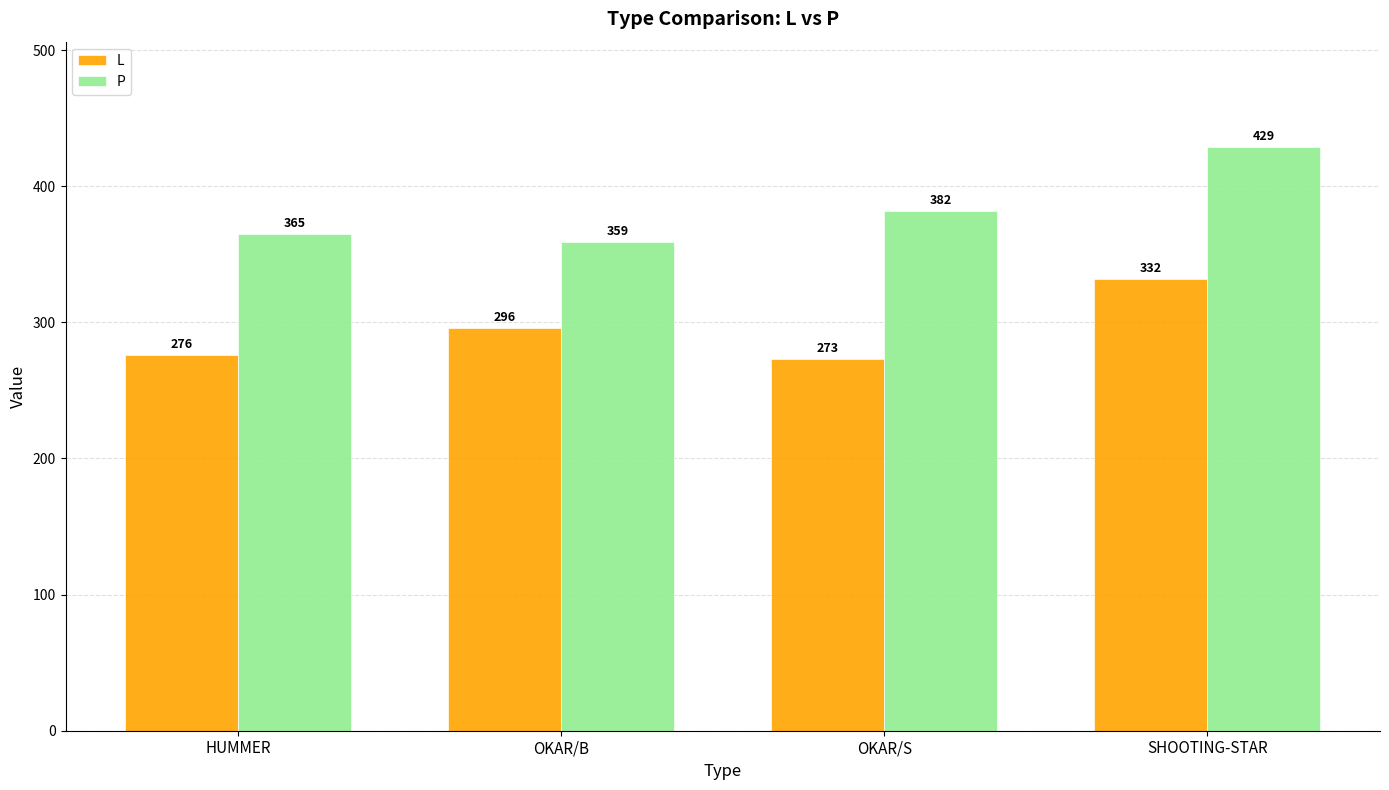

What is the value of the P bar at the 2nd from the left?

359